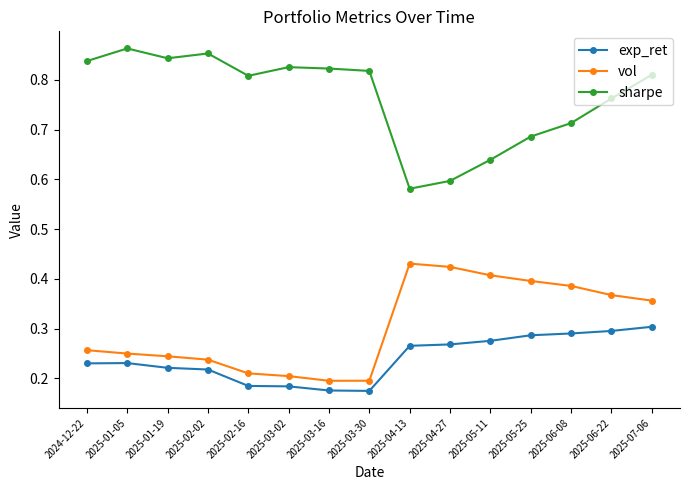

The vol series shows 0.1 at 2025-03-16. True or false?

False